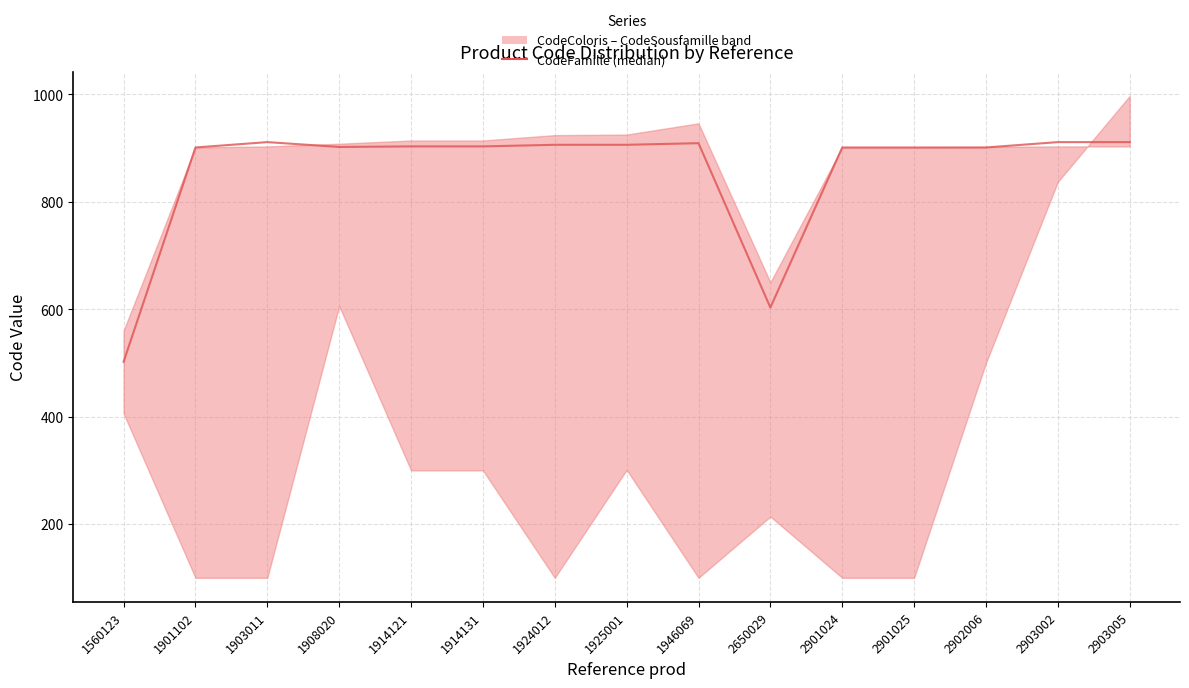

What is the value of the 5th point from the left?

903